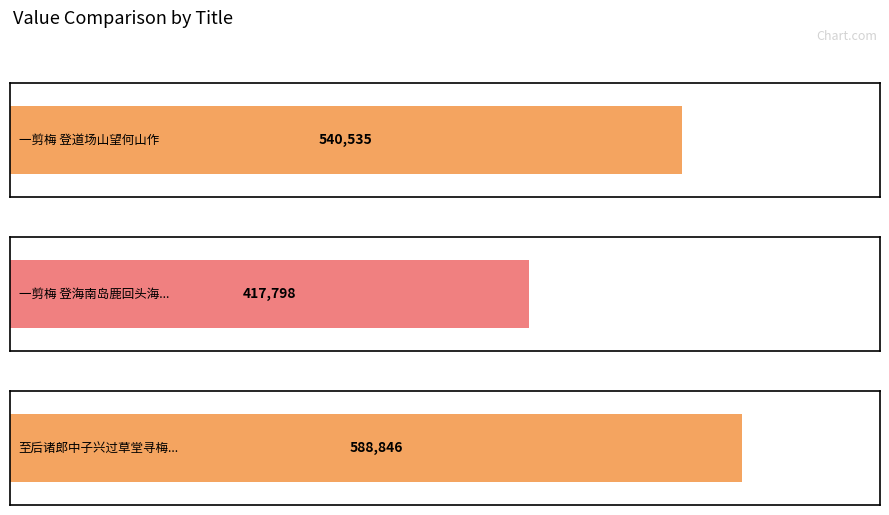

Count the number of values greater than 540535.

1